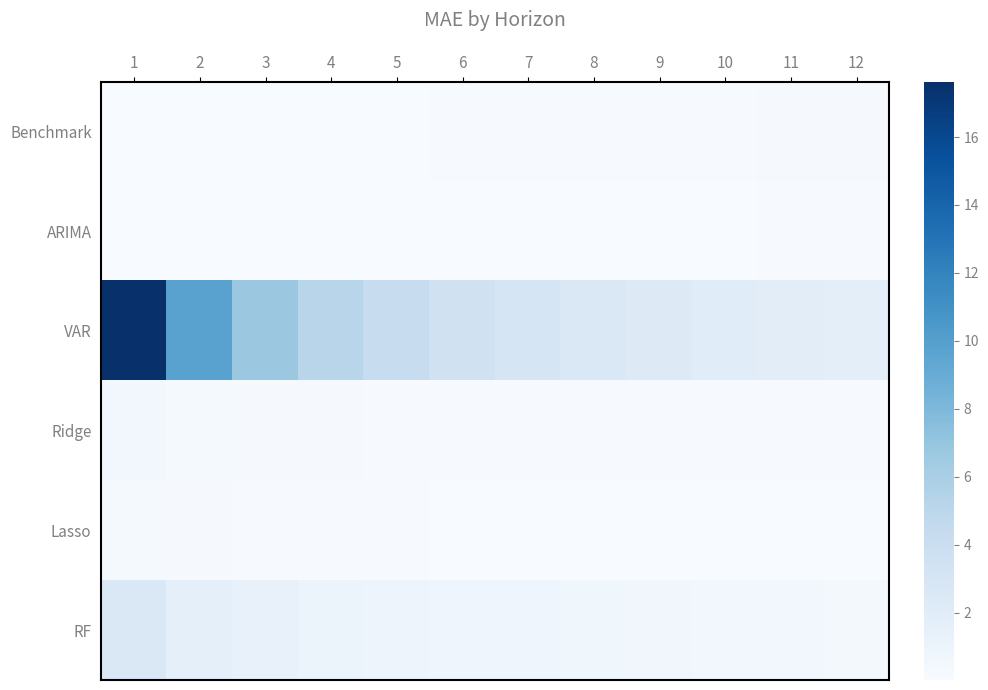

Which series changed the most between 6 and 9?

VAR